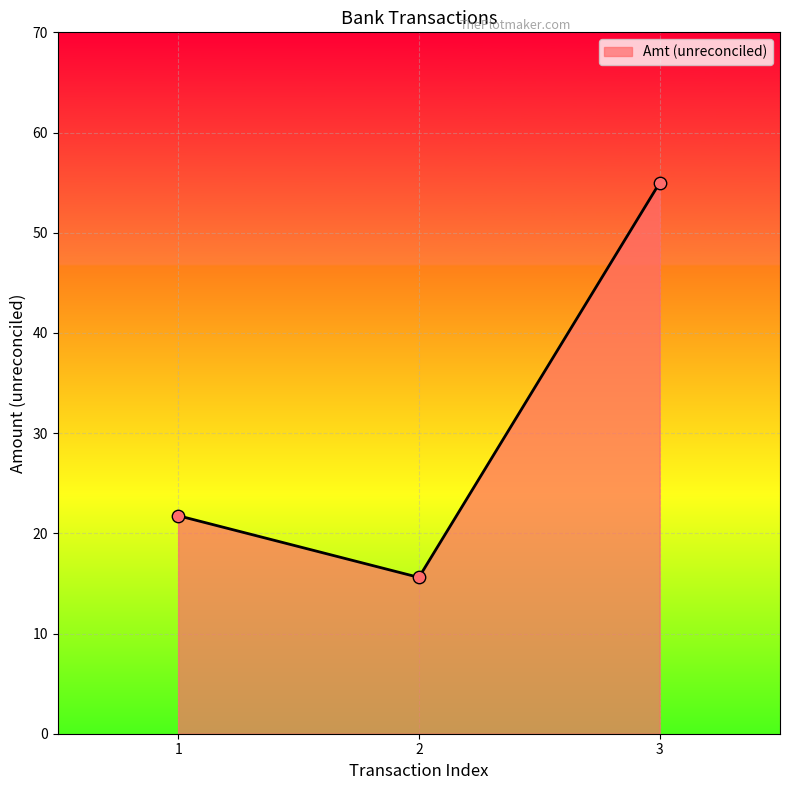

What is the ratio of the value at 2 to the value at 1?

0.7